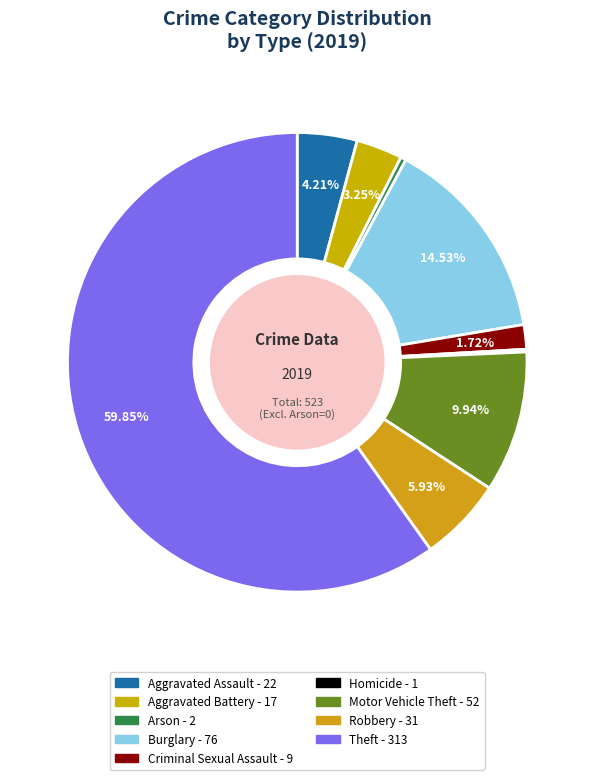

To the nearest percent, what is the difference between the Arson and Criminal Sexual Assault slice percentages?

1%